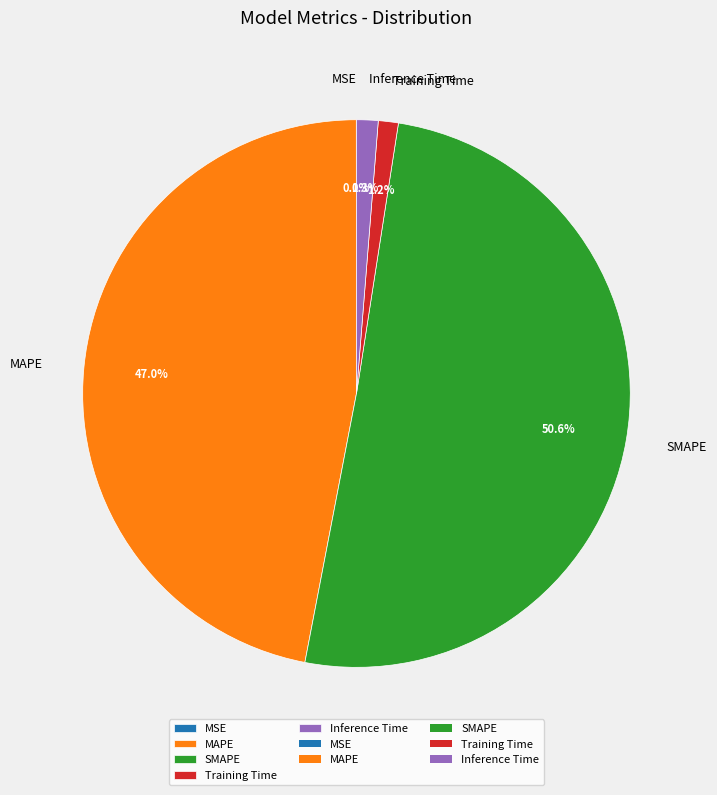

Which slice is the largest?

SMAPE